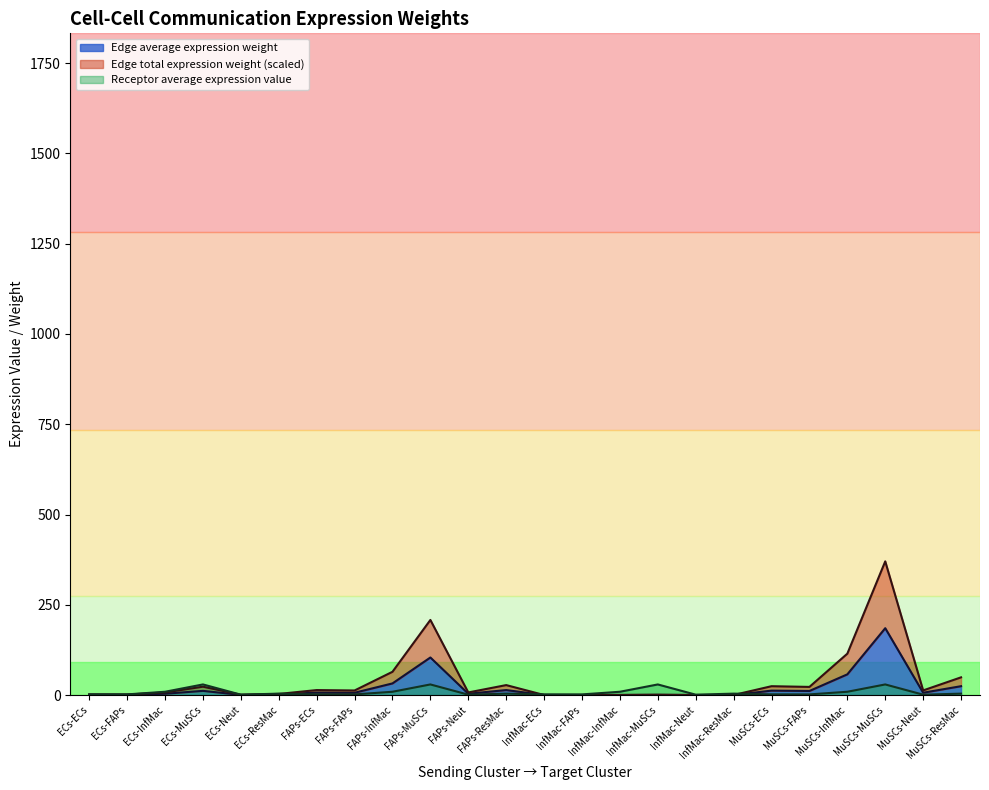

True or false: Edge total expression weight has a value of 2.3 at ECs-ECs.

False